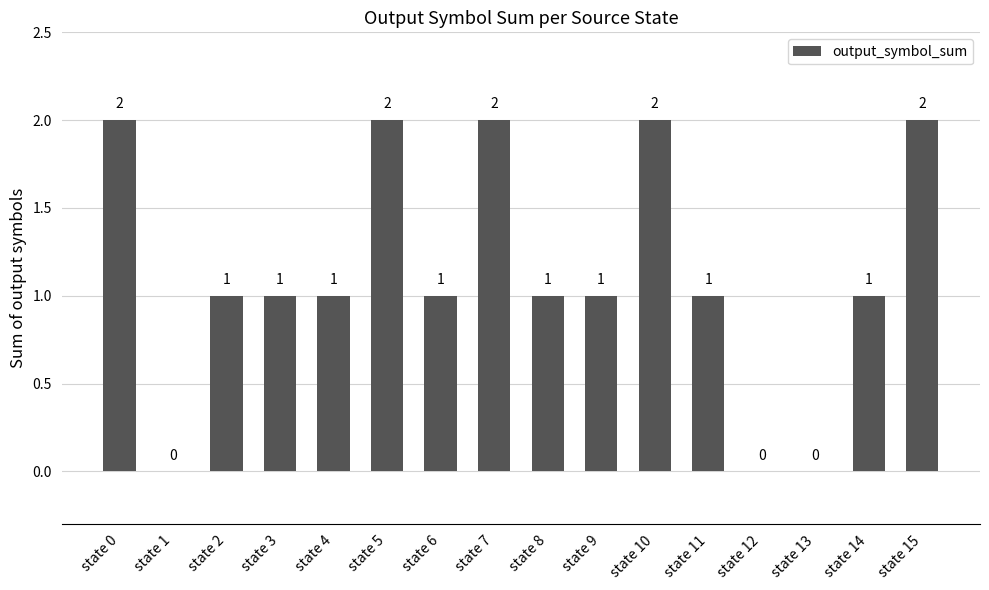

The chart shows a value of 0 at state 14. True or false?

False